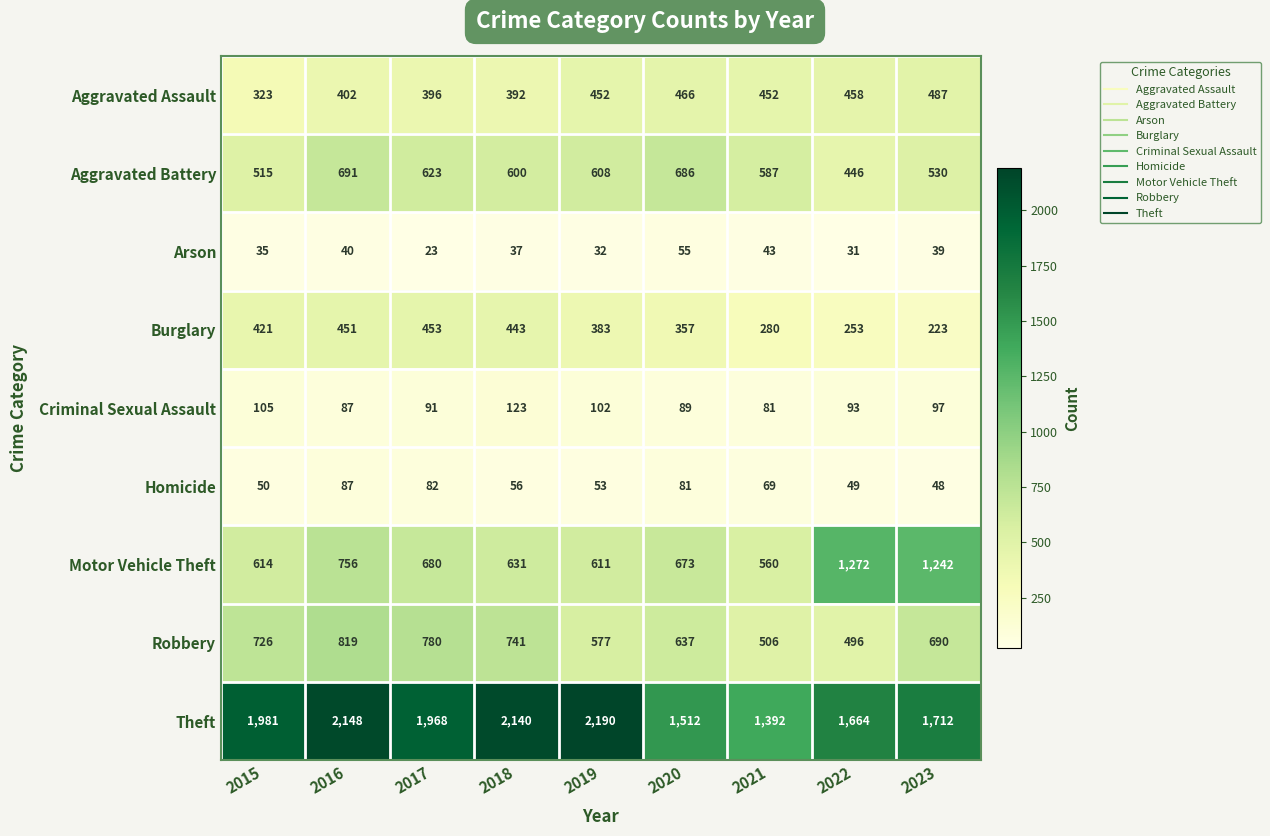

How many categories are shown in the chart?

9